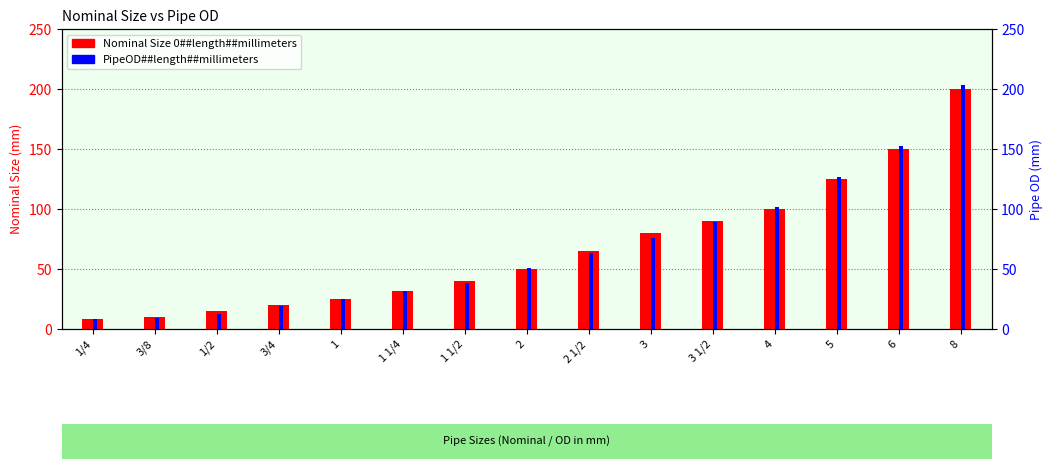

Which category has the highest value in the Nominal Size 0##length##millimeters series?

8